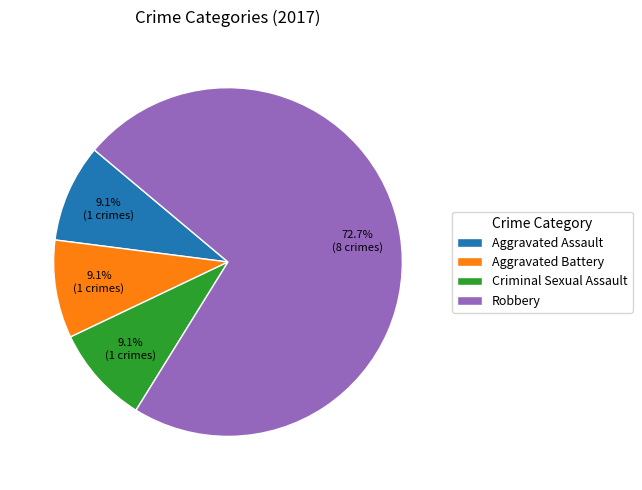

Is Aggravated Battery the majority of the pie?

No